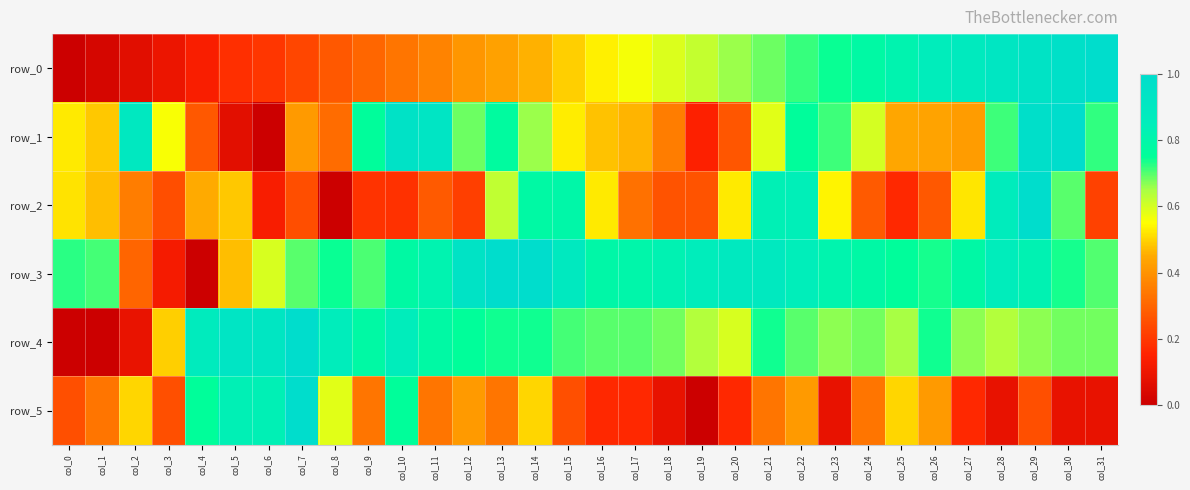

At which label does row_4 reach its peak?

col_7